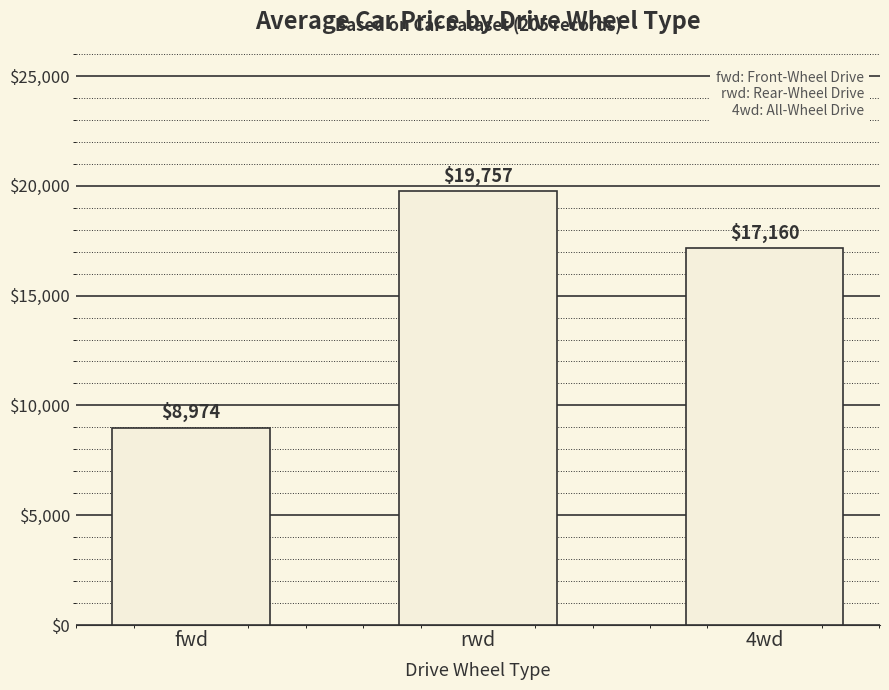

The value at fwd is 15857. True or false?

False